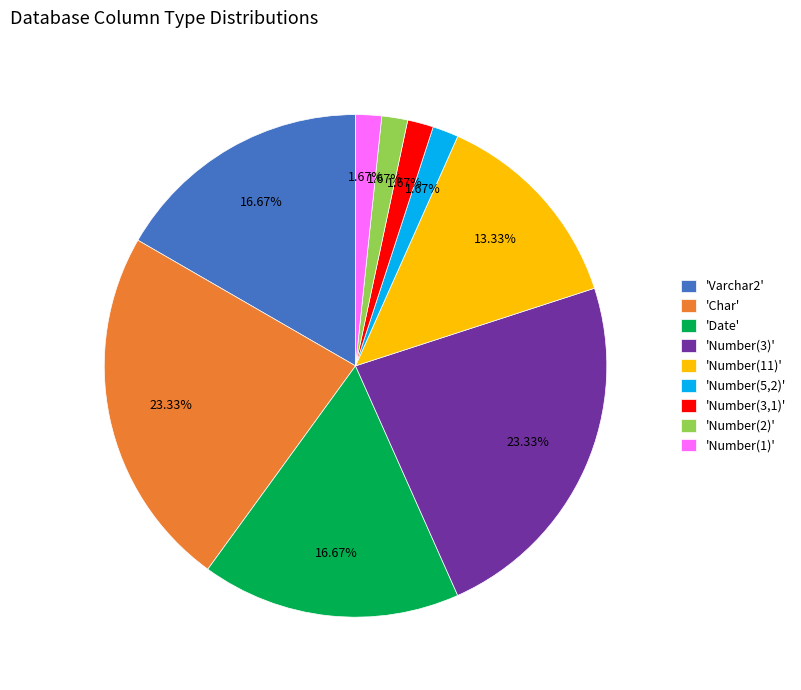

What is the ratio of the value at 'Number(11)' to the value at 'Varchar2'?

0.8